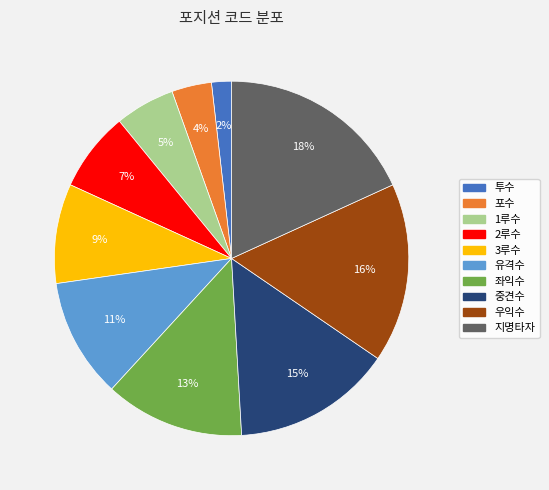

The 유격수 slice represents 11% of the pie. True or false?

True